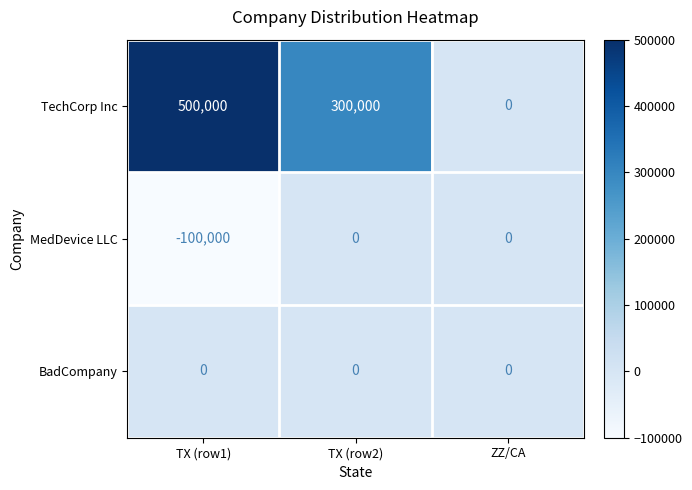

The MedDevice LLC series shows 38056 at ZZ/CA. True or false?

False